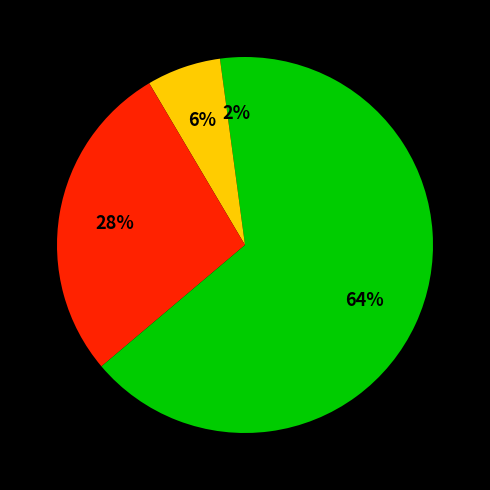

Count the number of slices in the pie.

4